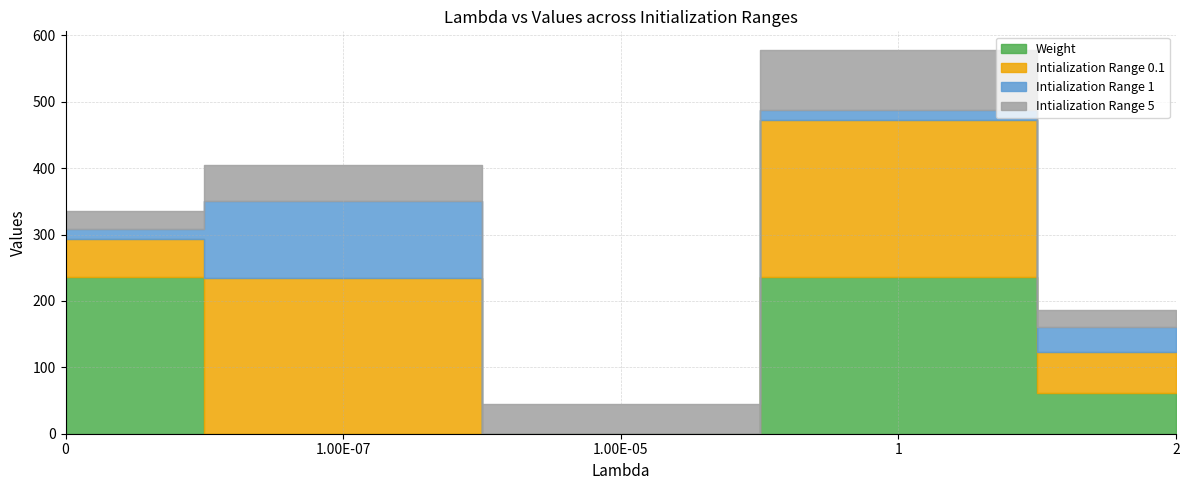

Where does the Intialization Range 0.1 series first go above 61?

1.00E-07